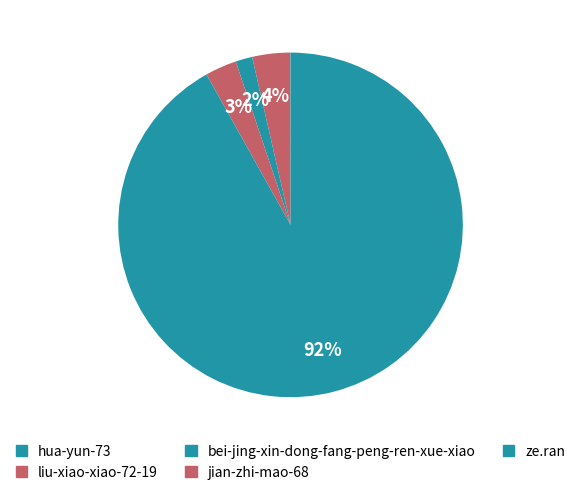

Approximately how many times larger is the value at bei-jing-xin-dong-fang-peng-ren-xue-xiao compared to jian-zhi-mao-68?

0.5